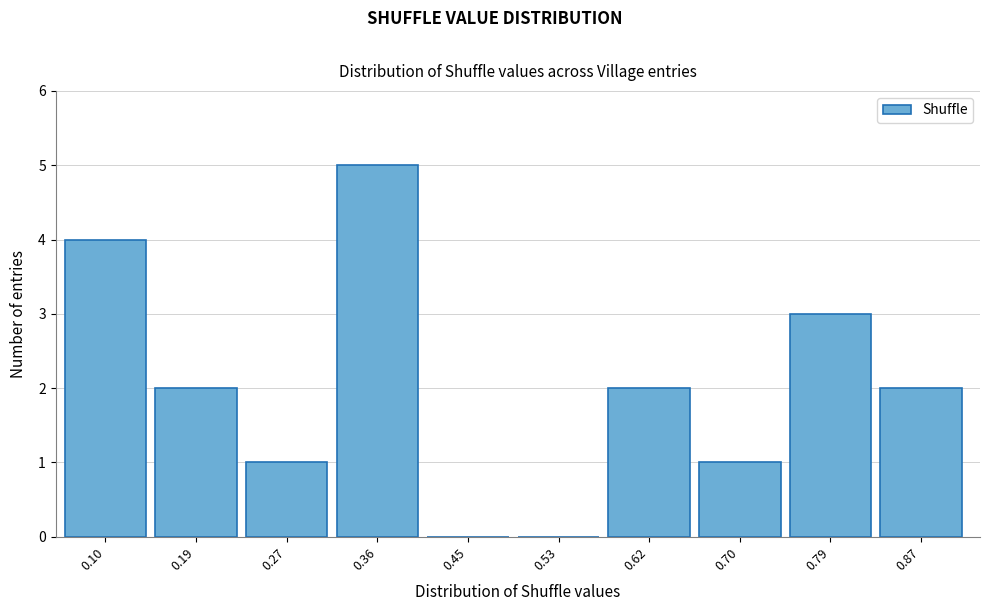

Reading left to right, extract all data points from this chart.

0.10=4	0.19=2	0.27=1	0.36=5	0.45=0	0.53=0	0.62=2	0.70=1	0.79=3	0.87=2